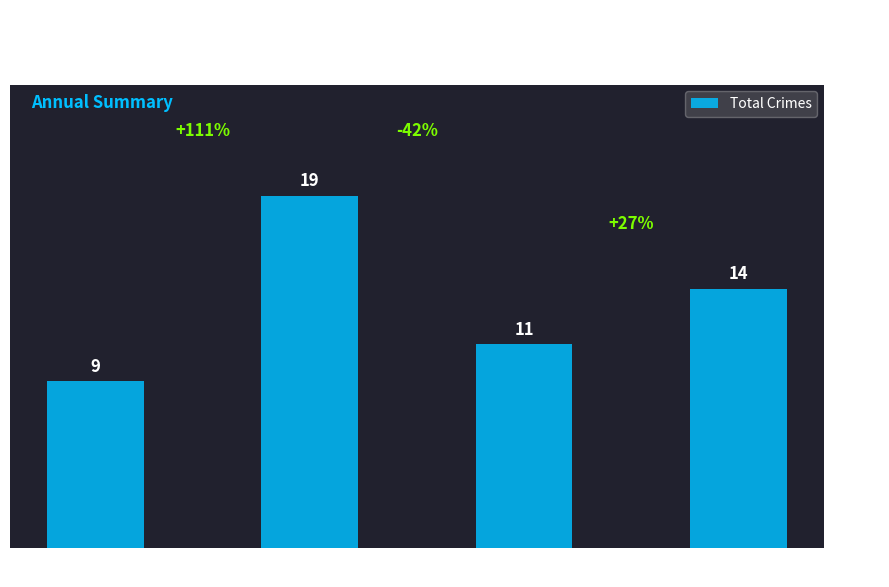

What is the average value?

13